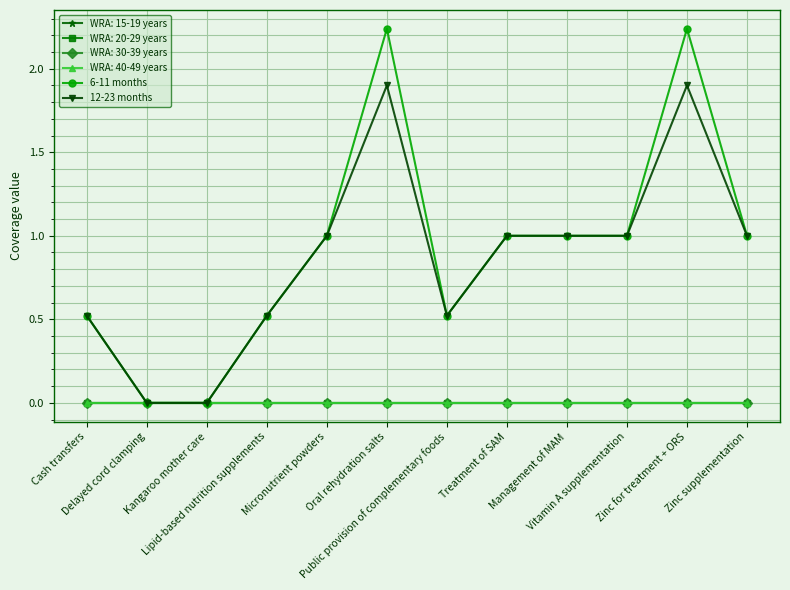

True or false: 12-23 months and 6-11 months intersect in this chart.

False